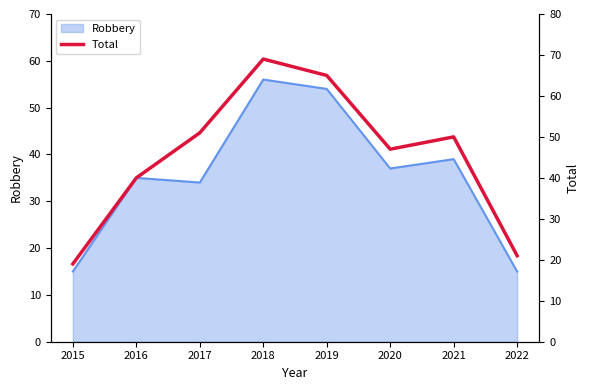

Which category has the lowest value across all series?

2015